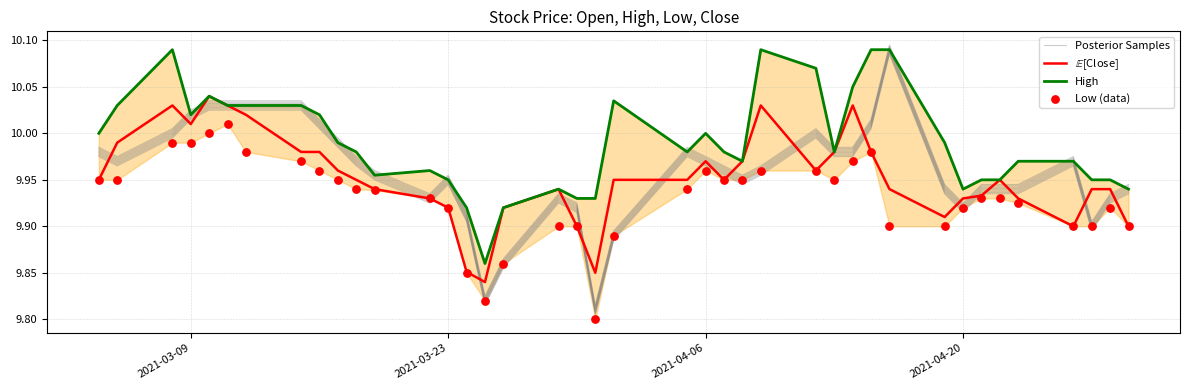

Which series contains the lowest Y value?

Low (data)